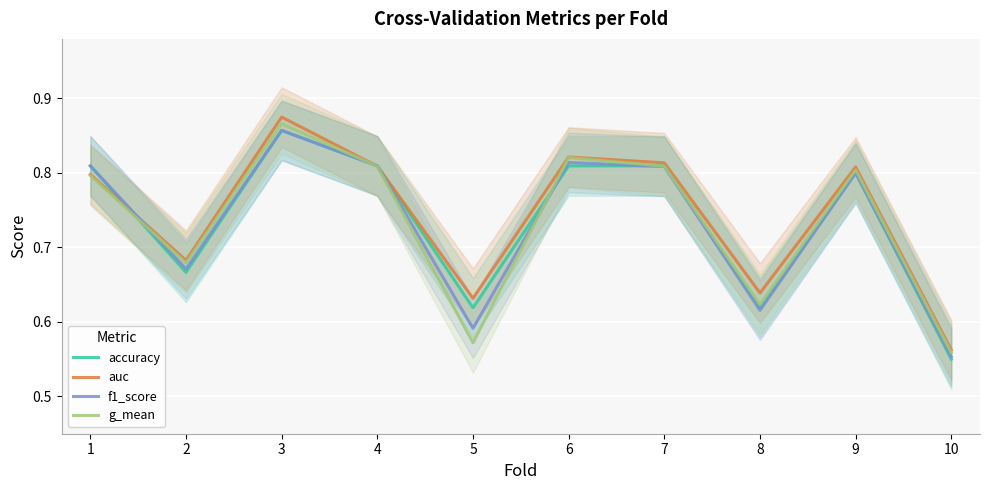

Is it true that f1_score equals 0.6 at 8?

True